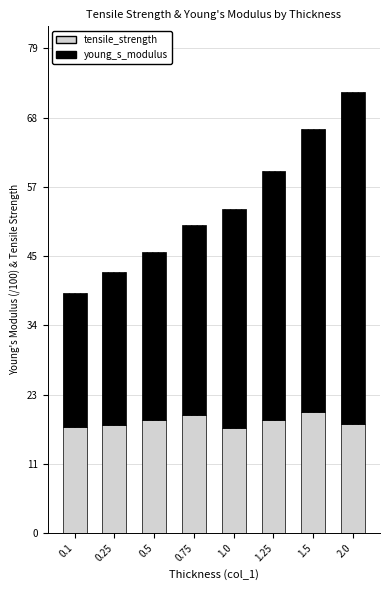

At which category is the sum across all series the highest?

2.0